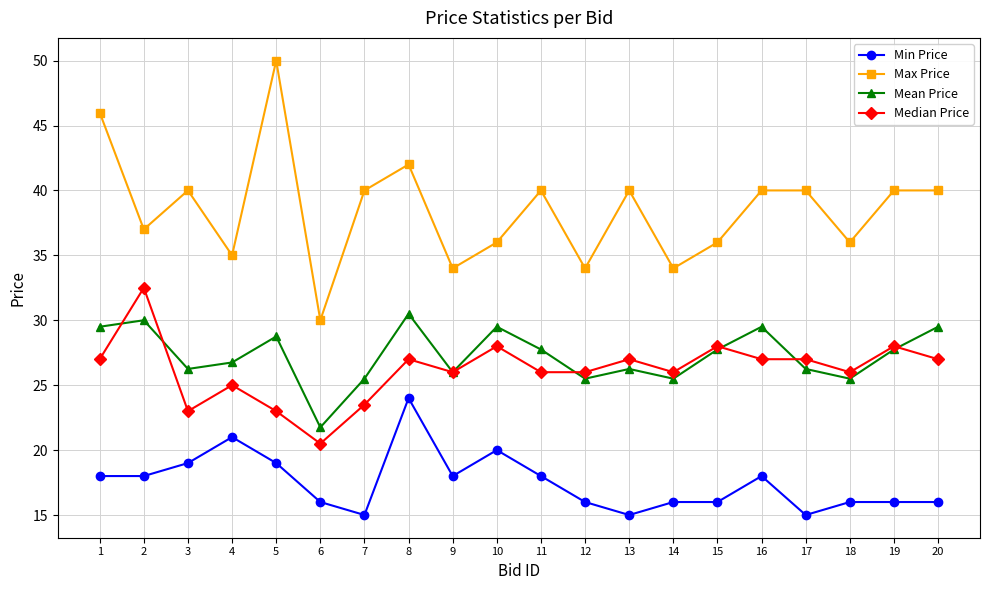

True or false: Min Price and Max Price cross at least once.

False